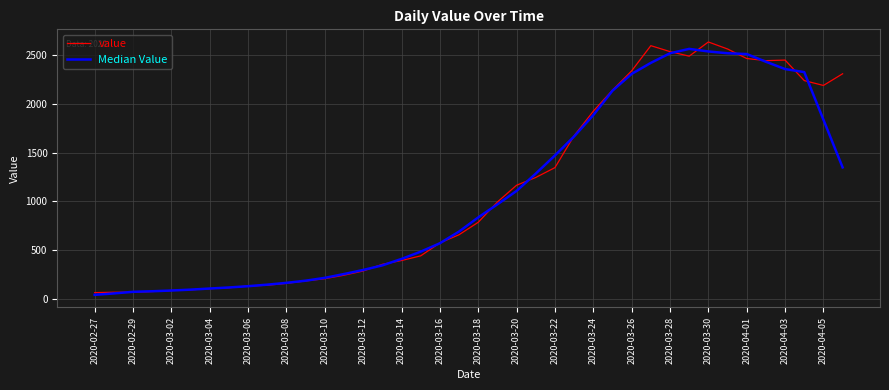

True or false: value and Median Value intersect in this chart.

True